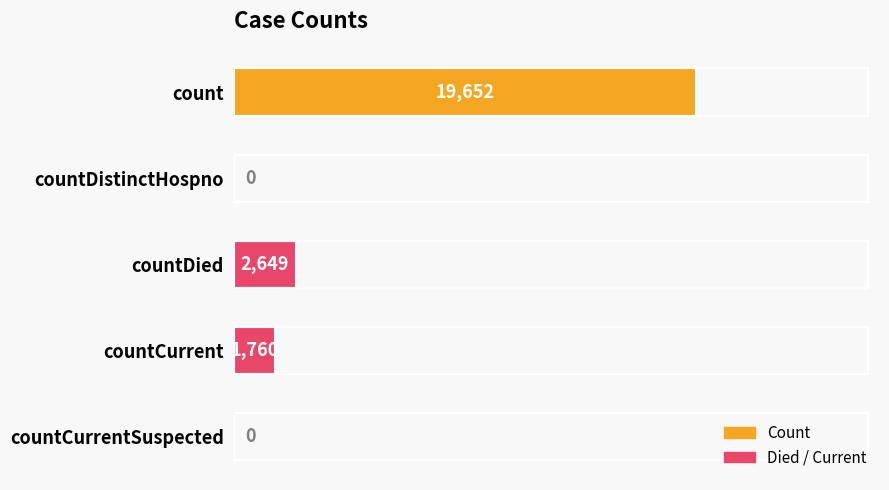

Are the bars horizontal?

Yes